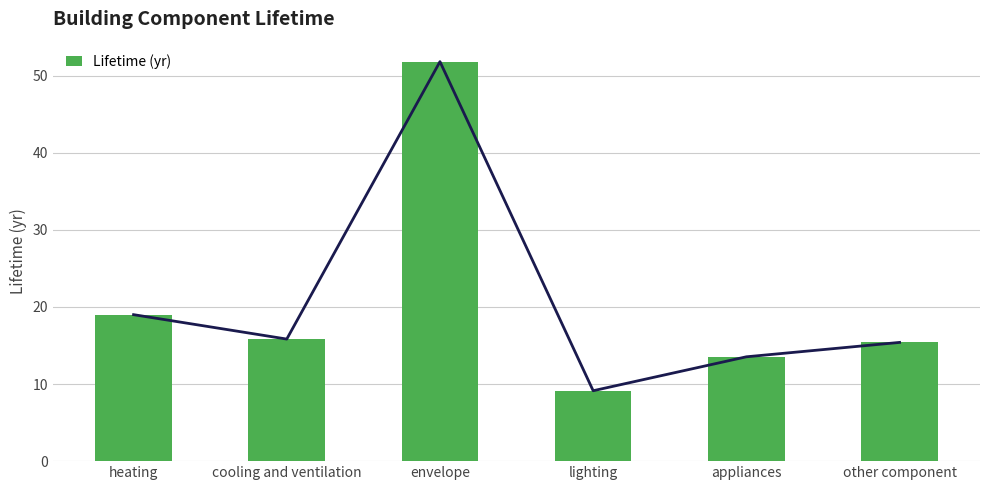

Reading left to right, extract all data points from this chart.

19.0	15.8	51.8	9.1	13.5	15.4